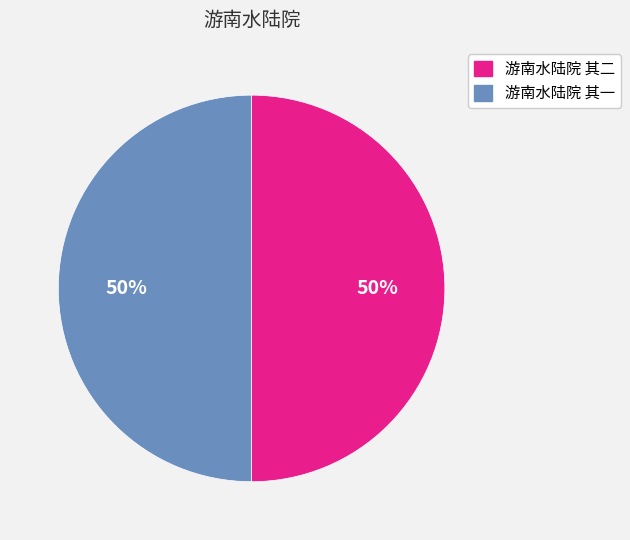

Do 游南水陆院 其一 and 游南水陆院 其二 together represent more than half of the pie?

Yes